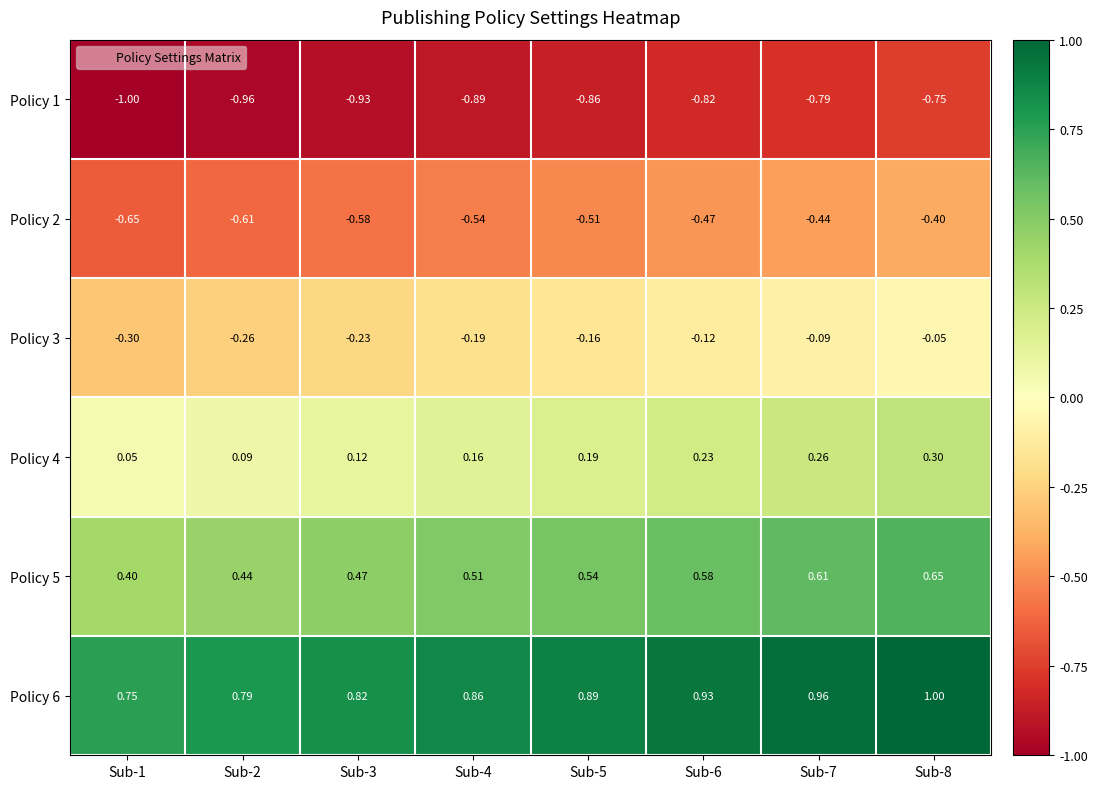

What is the greatest value displayed?

1.0